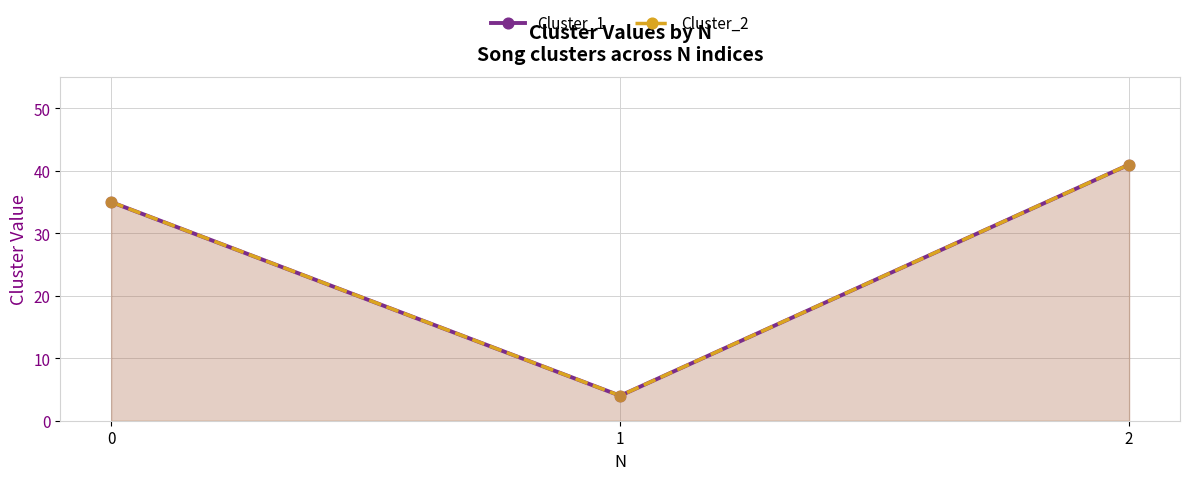

What are all the series names shown in the legend?

Cluster_1, Cluster_2